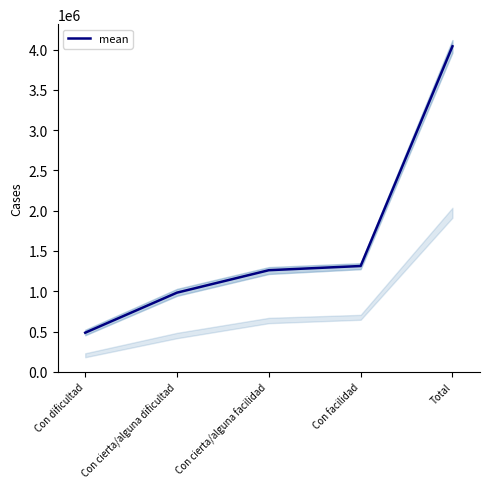

What is the value of the 3rd point from the left?

1261393